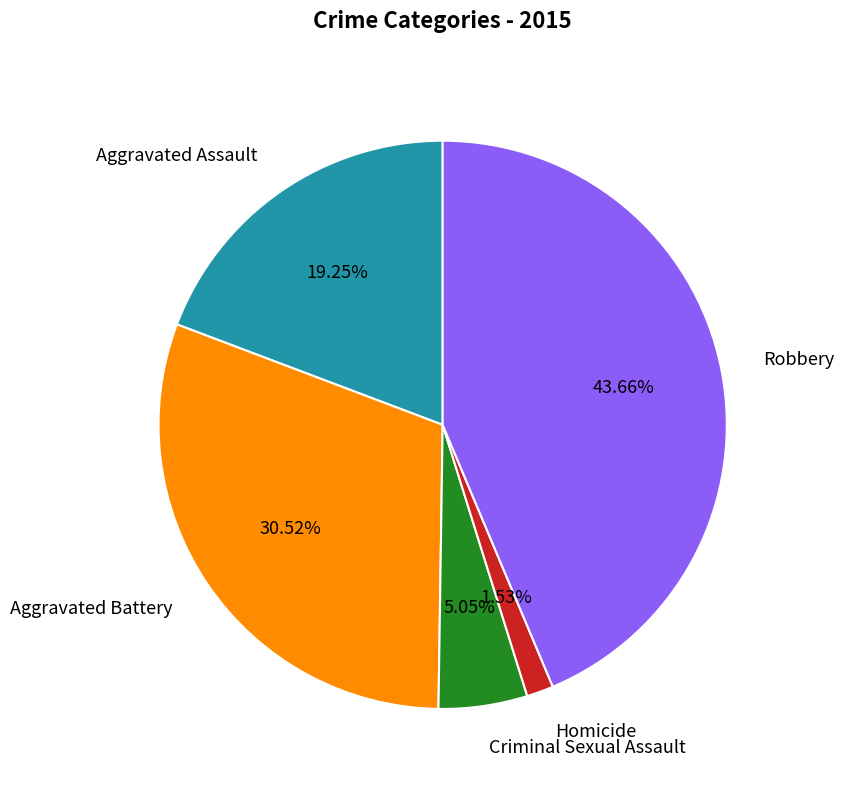

Combined, do Robbery and Aggravated Battery account for over 50%?

Yes